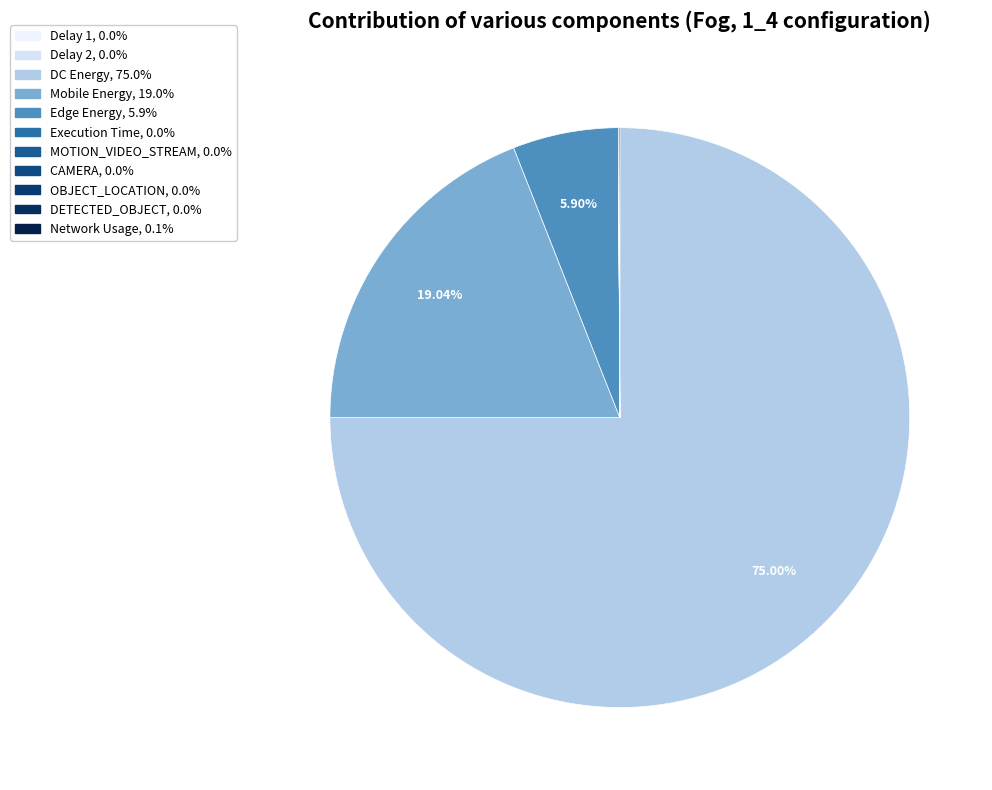

Which category accounts for the majority?

DC Energy